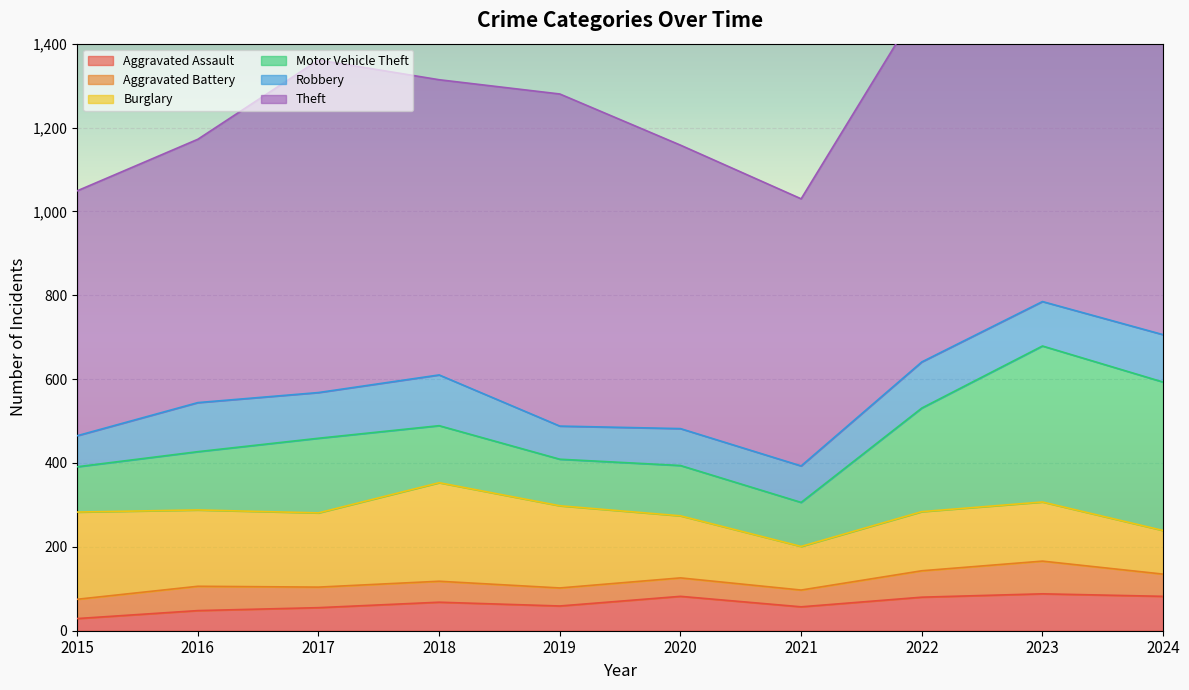

What is the lowest value of the Motor Vehicle Theft series?

105